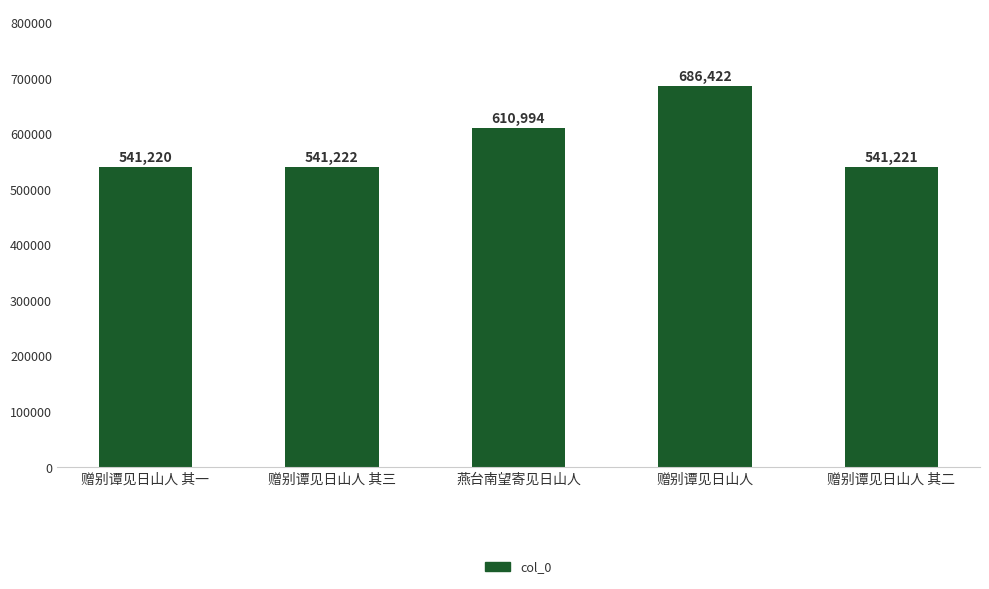

What is the sum of all values?

2921079